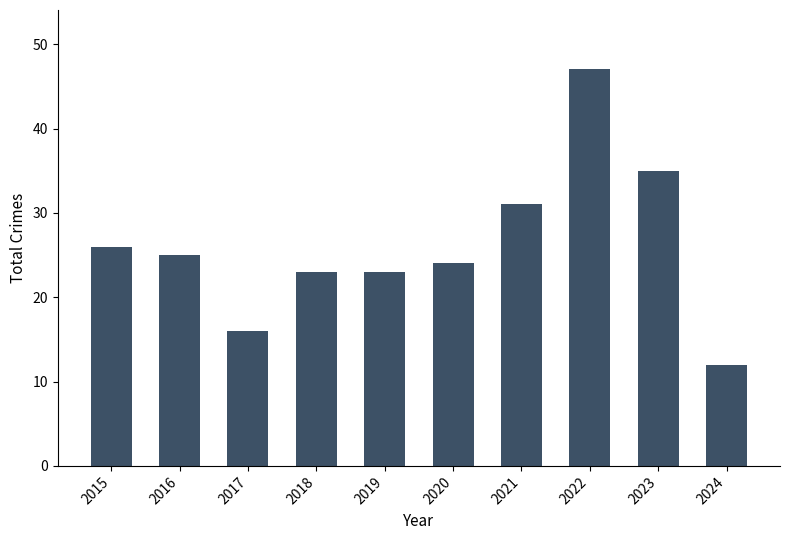

Reading left to right, transcribe all the data shown in this chart.

2015=26	2016=25	2017=16	2018=23	2019=23	2020=24	2021=31	2022=47	2023=35	2024=12